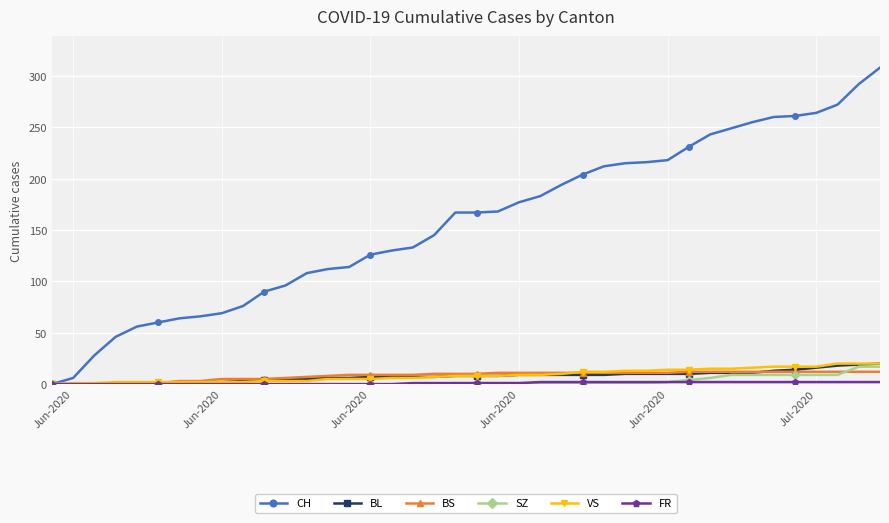

What is the maximum value shown in the chart?

308